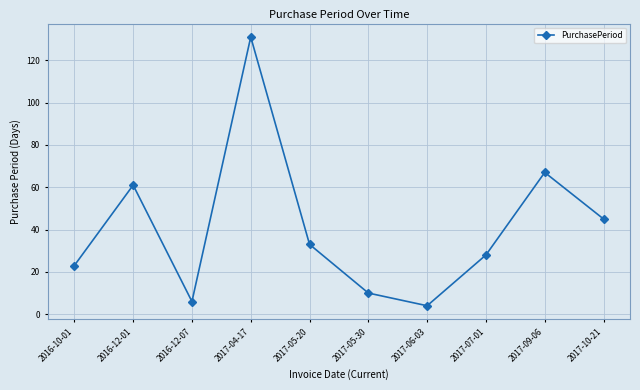

Count the number of data series in this chart.

1